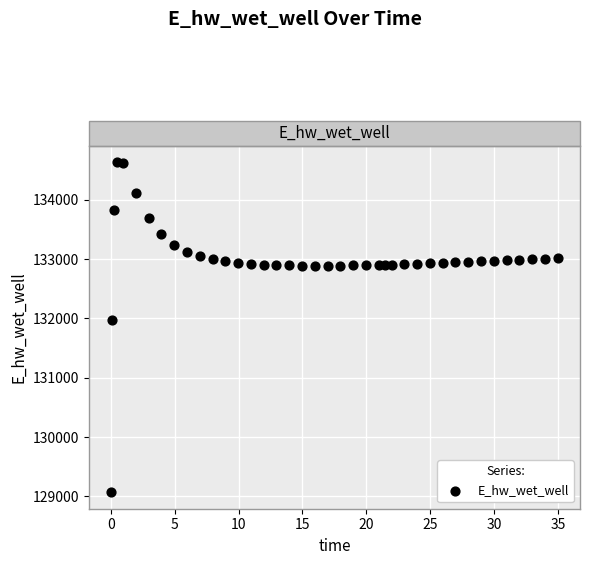

What is the range of Y values (max minus min)?

5557.7